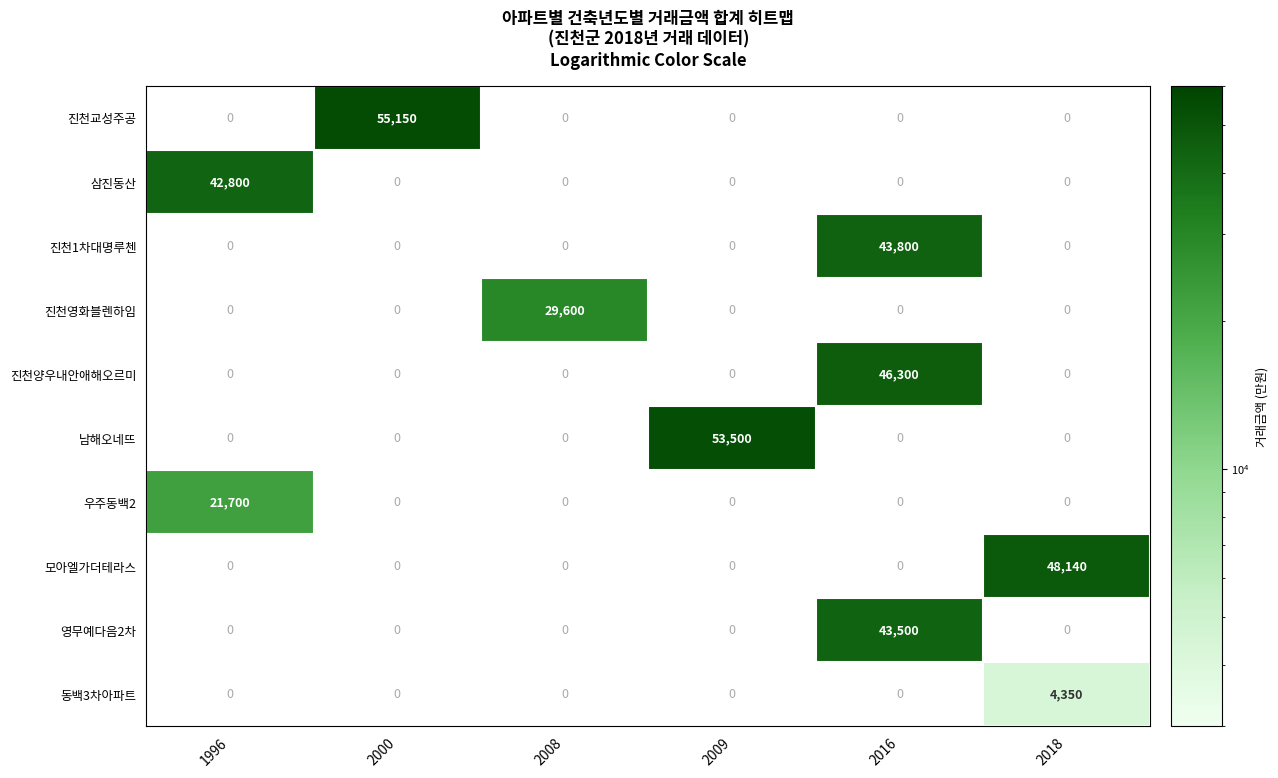

True or false: 진천영화블렌하임 has a value of 11990 at 2018.

False